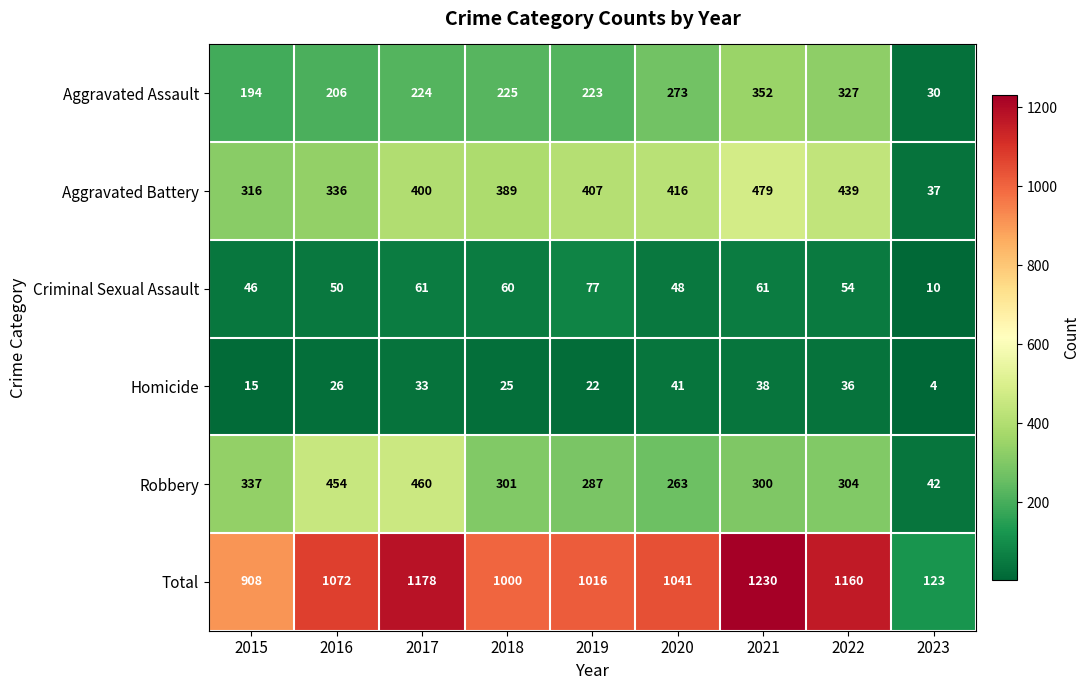

What is the minimum value shown in the chart?

4